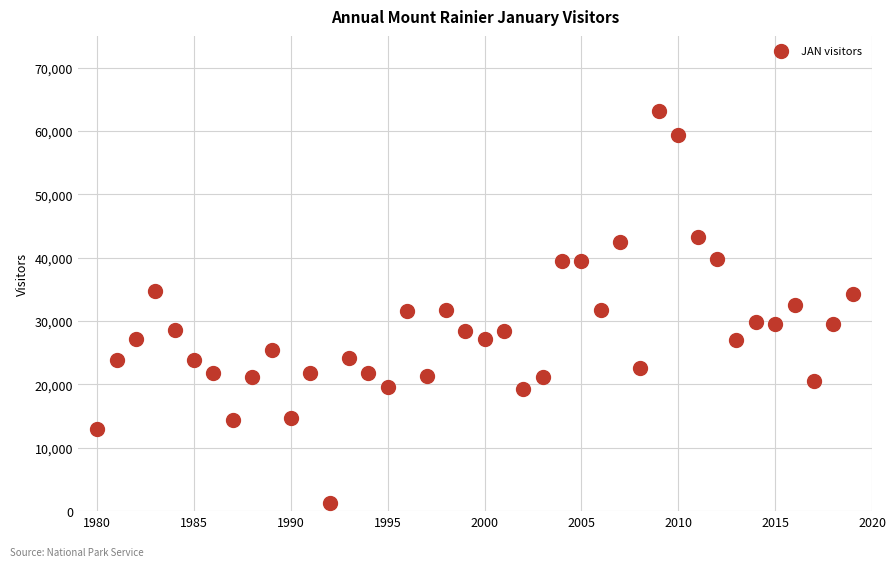

What is the range of Y values (max minus min)?

61852